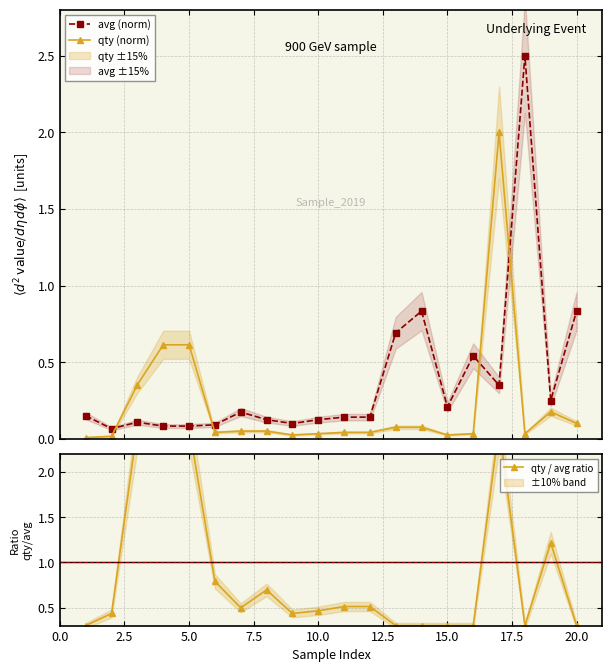

How many intersections are there between avg (norm) and qty (norm)?

4